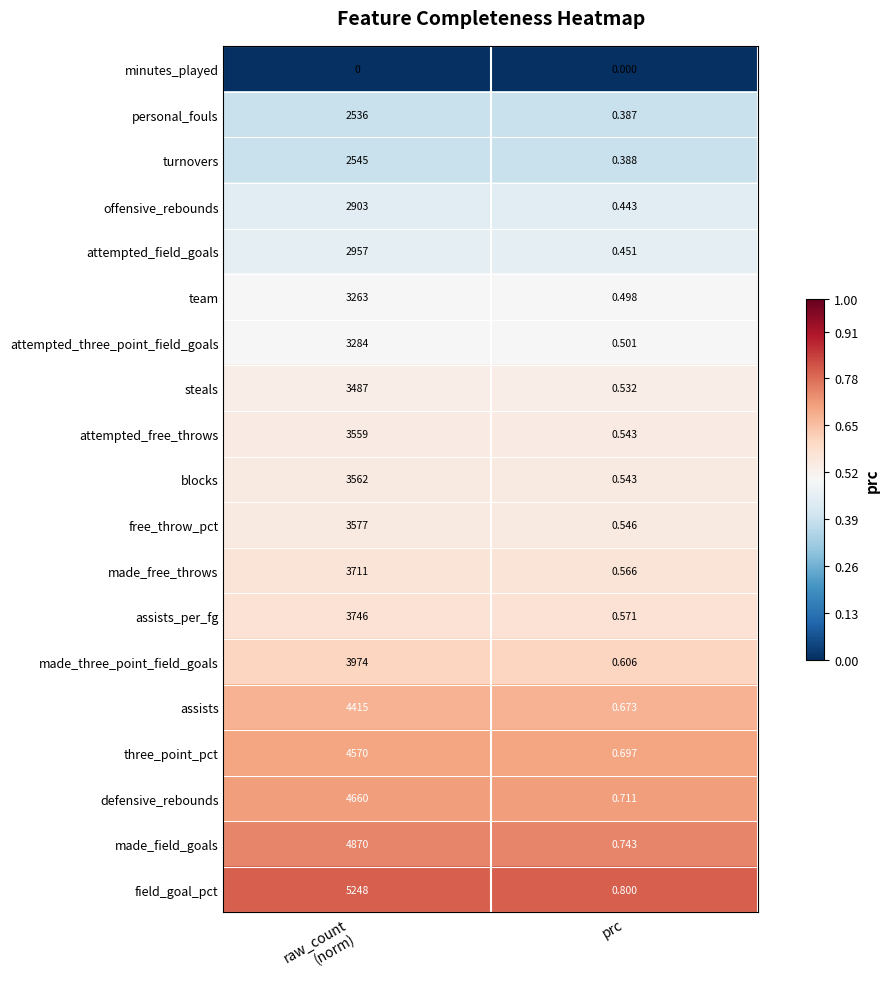

Which series has the largest total across all categories?

field_goal_pct